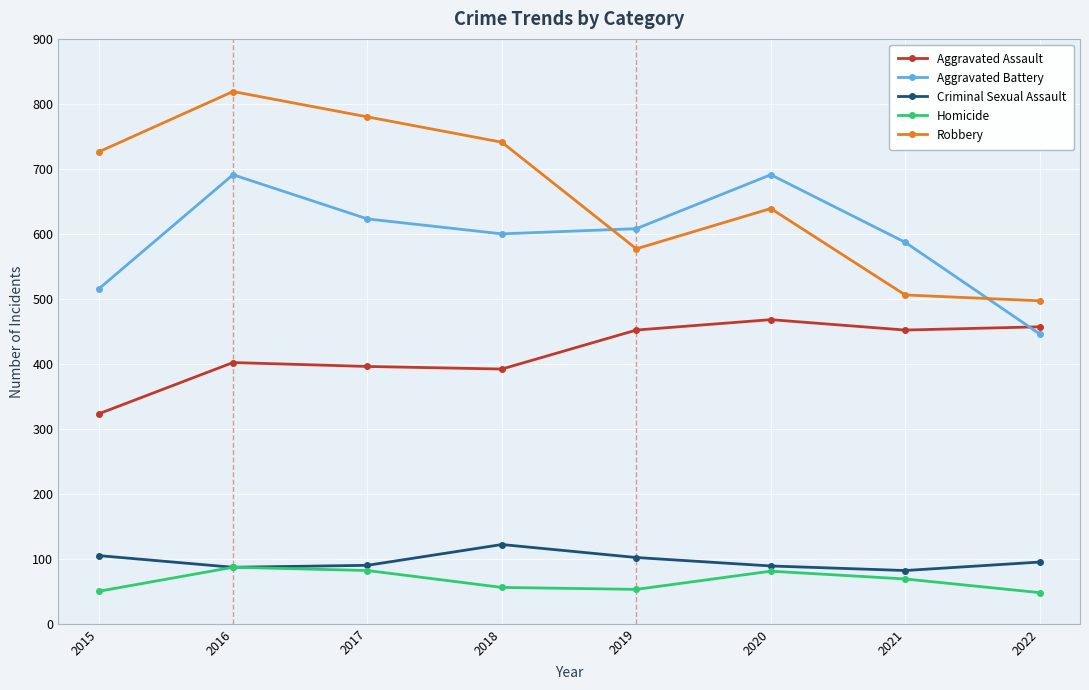

True or false: Aggravated Assault and Robbery cross at least once.

False